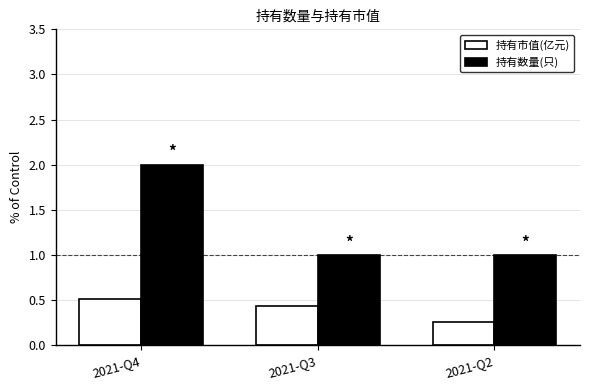

Rank the series by their maximum value, from lowest to highest.

持有市值(亿元), 持有数量(只)